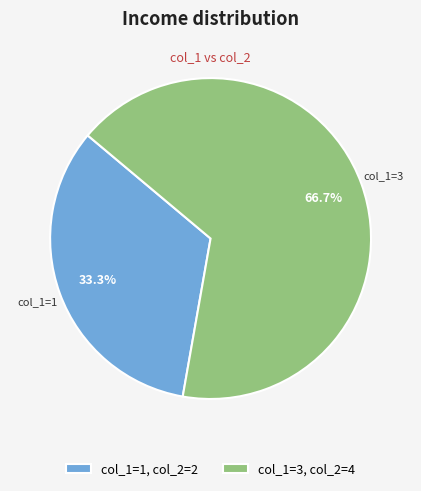

Is there any slice that represents more than half of the pie?

Yes